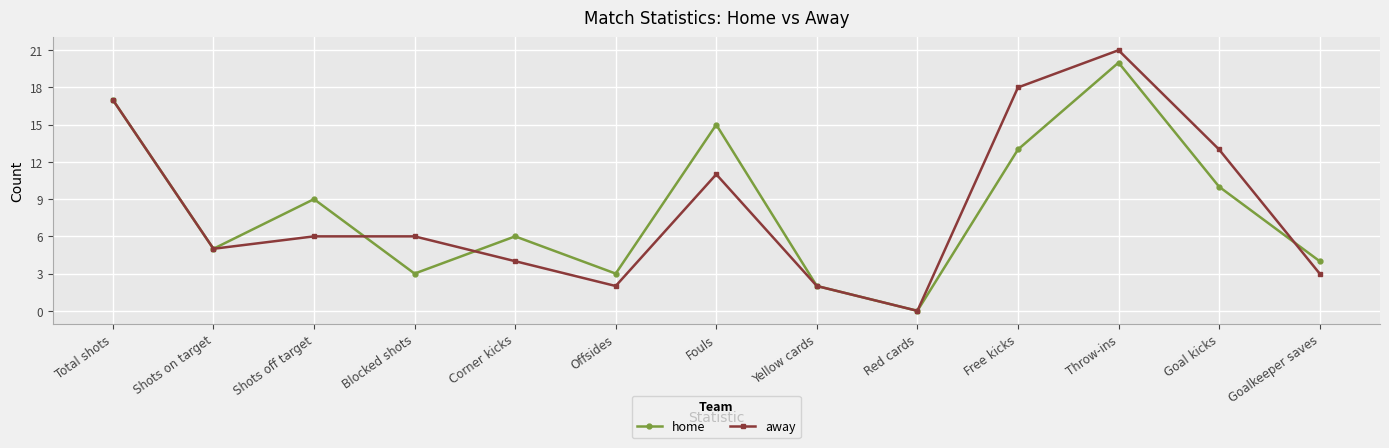

How many interior local peaks does the home series have?

4